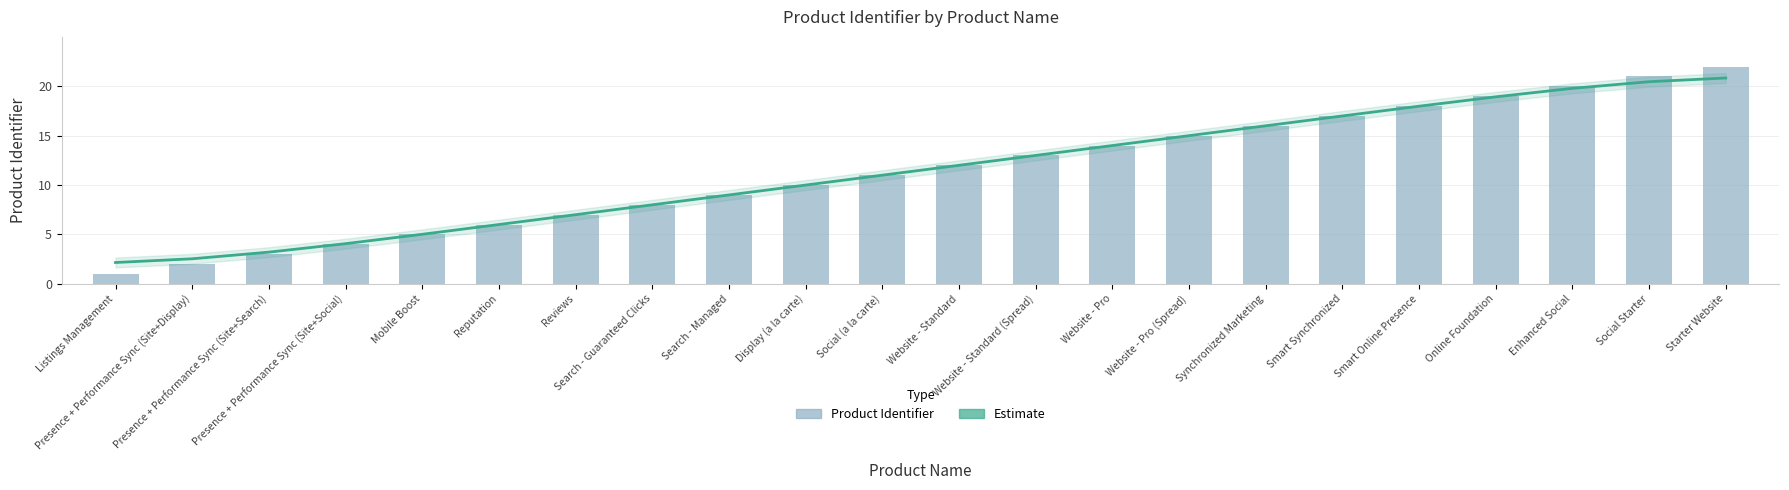

Is it true that Product Identifier equals 4.0 at Presence + Performance Sync (Site+Social)?

True